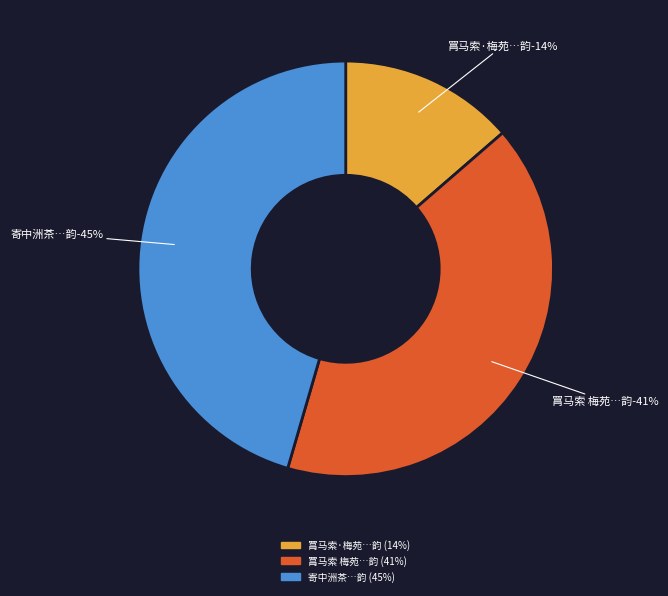

To the nearest percent, what portion does 寄中洲茶与尤延之延之有诗再寄黄檗茶仍和其韵 represent?

45%